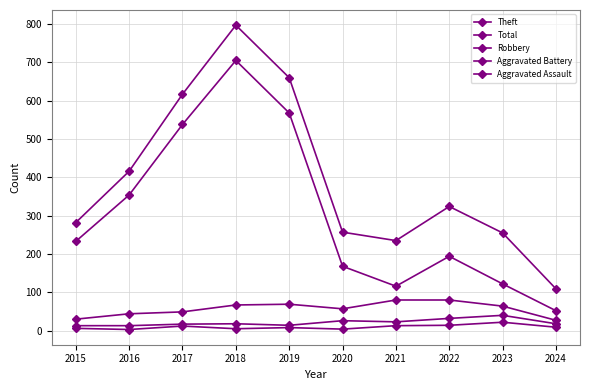

Rank the categories by Aggravated Assault value from highest to lowest.

2023, 2022, 2021, 2017, 2024, 2019, 2015, 2018, 2020, 2016